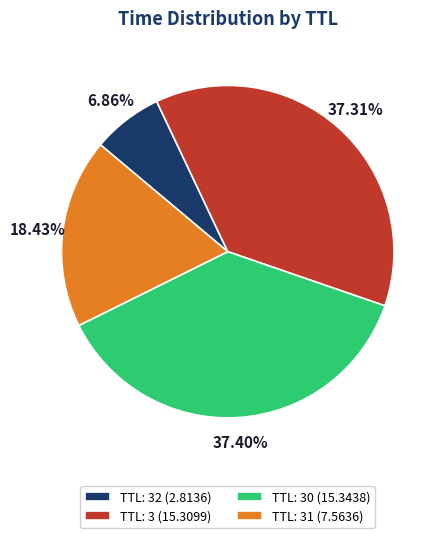

How many segments does this pie chart have?

4